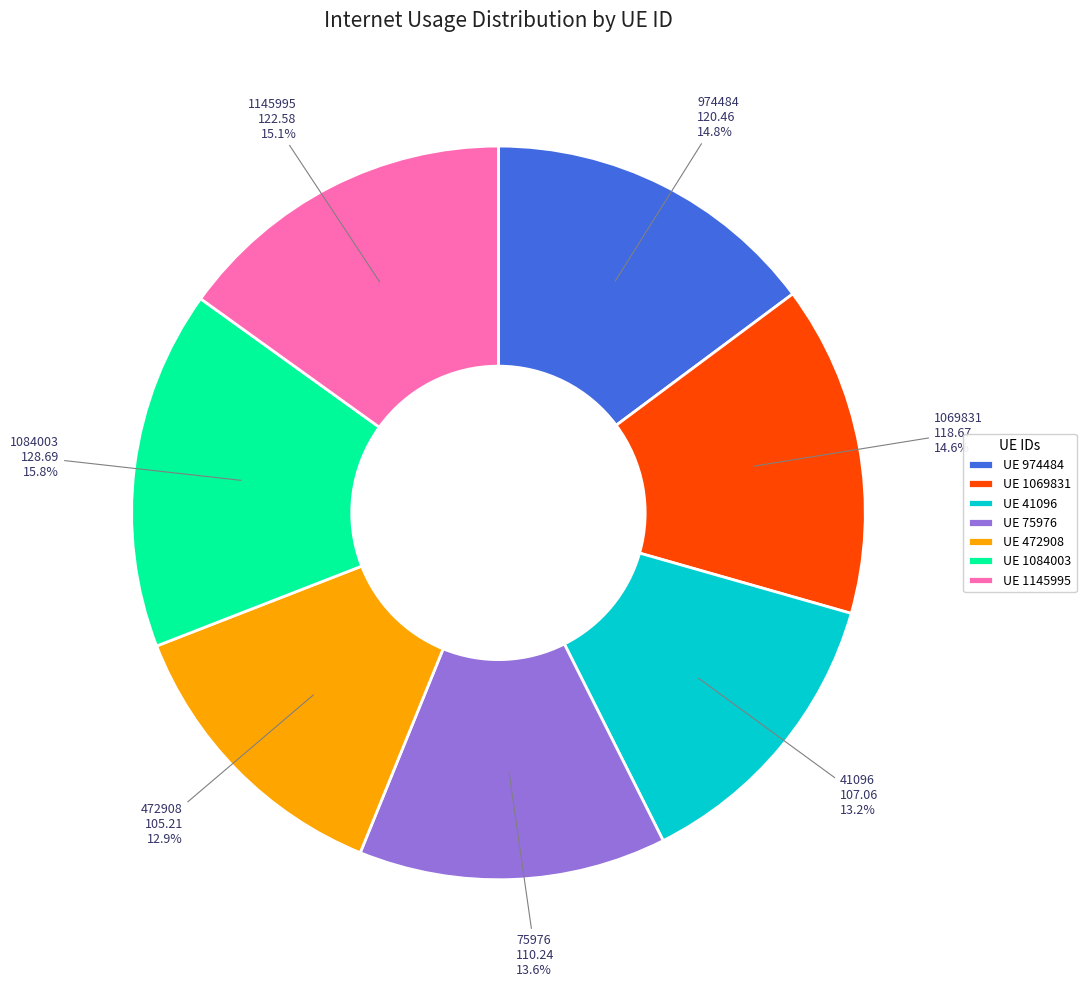

Between UE 472908 and UE 1069831, which is larger?

UE 1069831